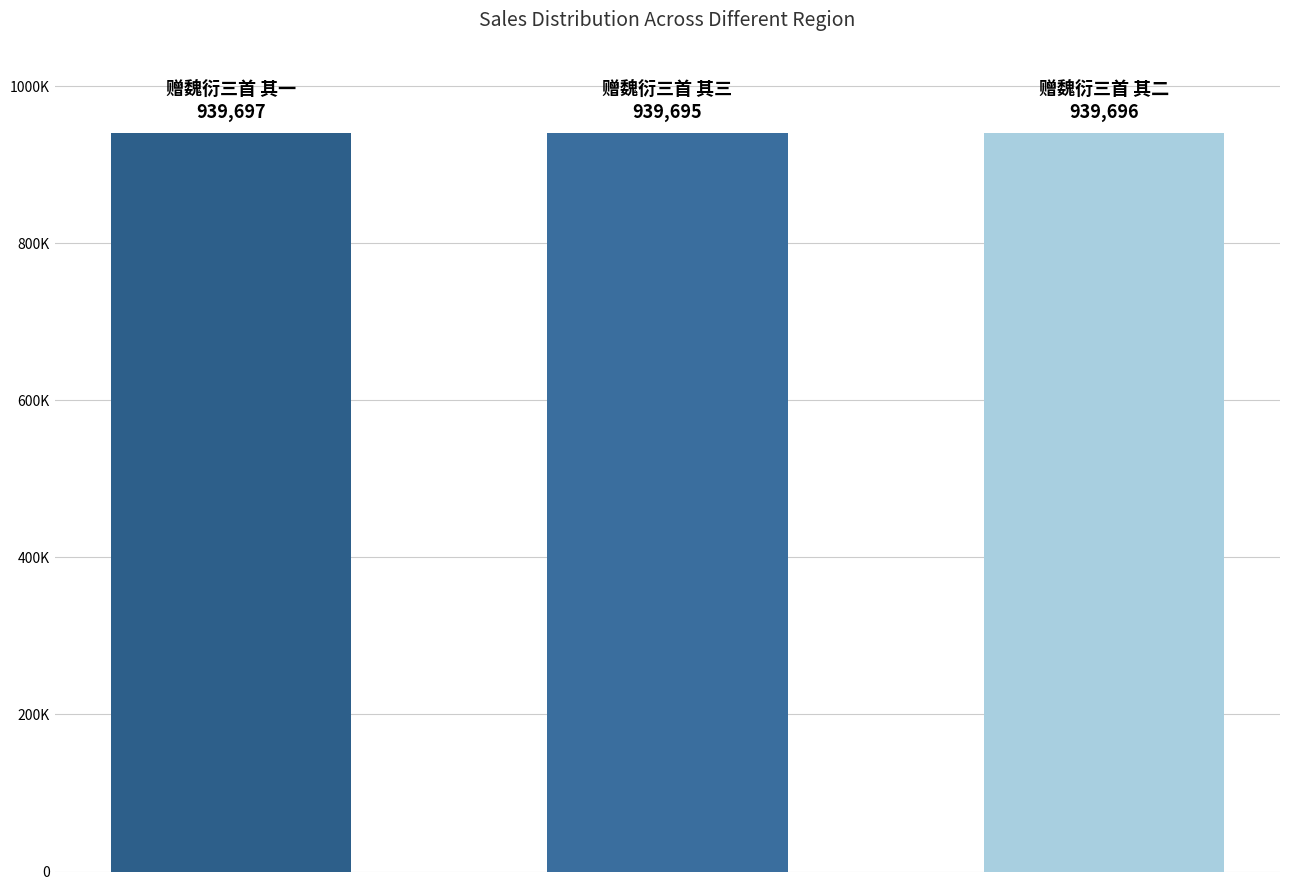

Are the bars horizontal?

No